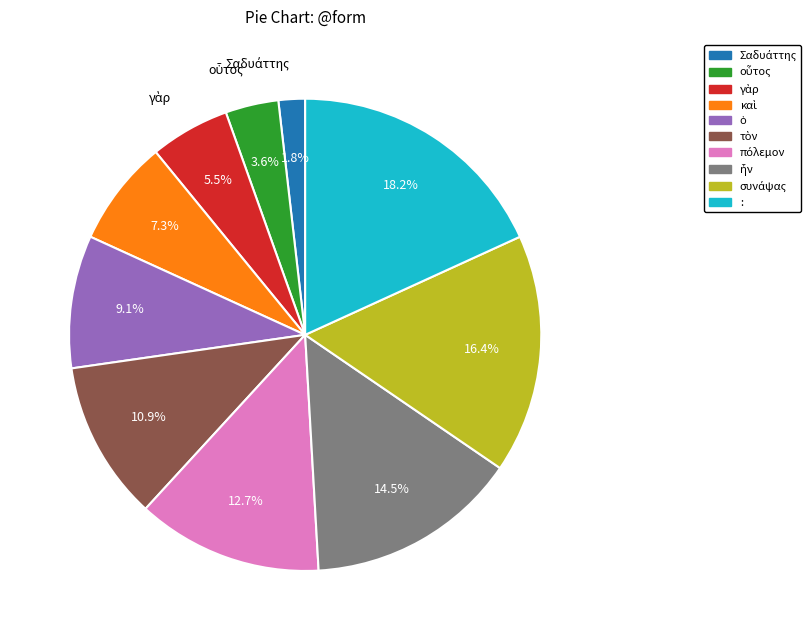

Which slice is the largest?

: